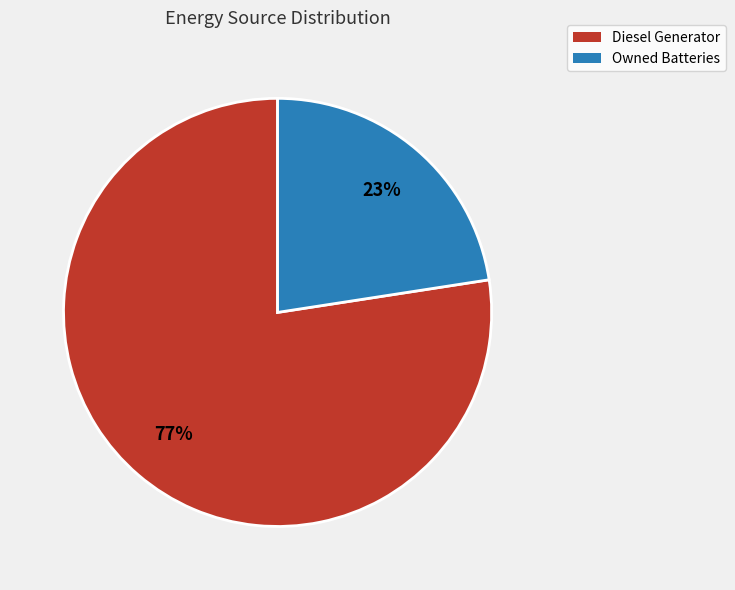

Do Owned Batteries and Diesel Generator together represent more than half of the pie?

Yes